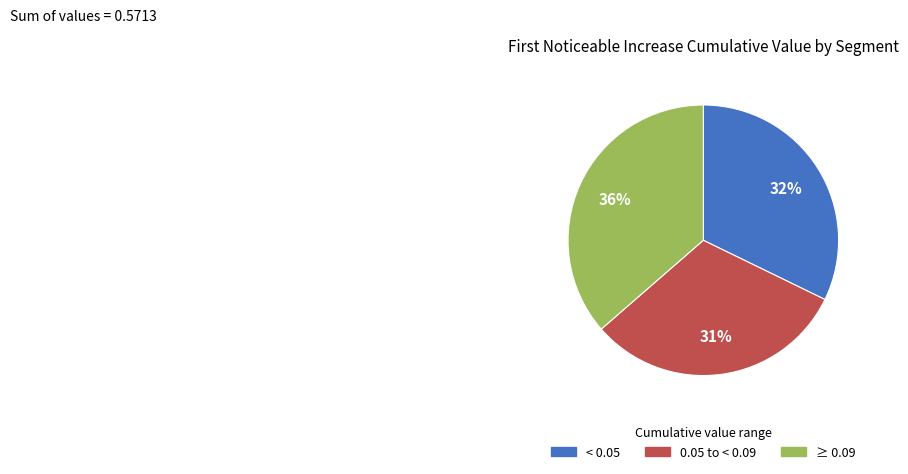

To the nearest percent, what is the difference between the largest and smallest slice percentages?

5%